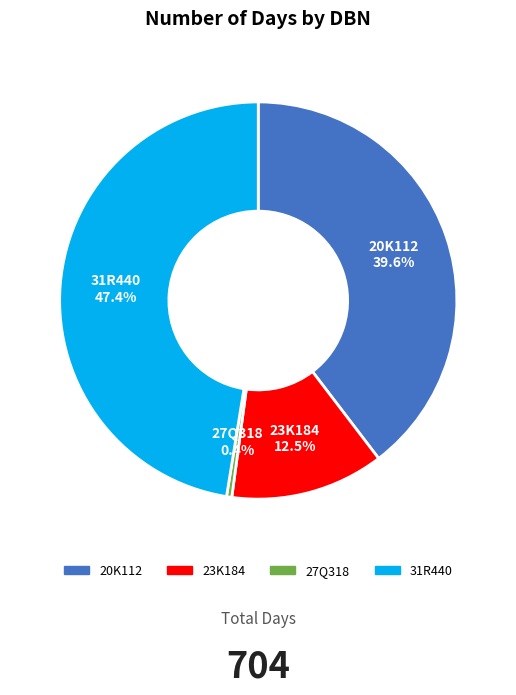

Which has a higher value, 20K112 or 31R440?

31R440